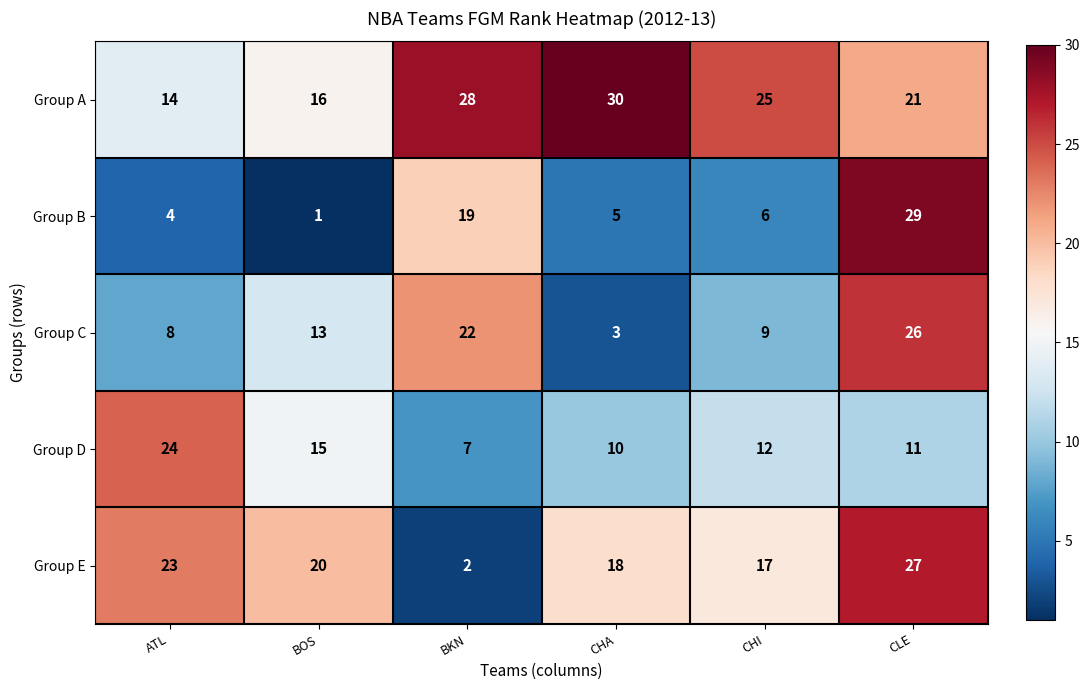

The value of Group E at BKN is 3. True or false?

False